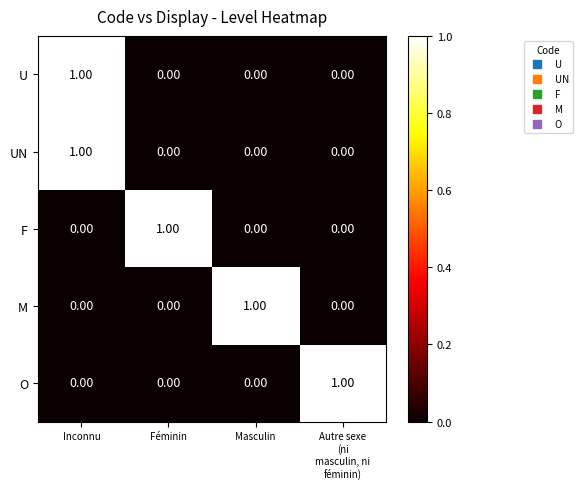

What is the spread (max minus min) of values at Inconnu?

1